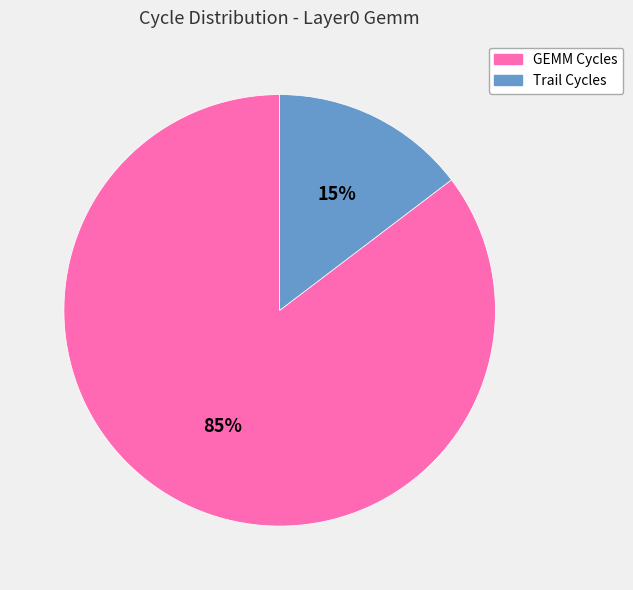

Rank the categories by value from lowest to highest.

Trail Cycles, GEMM Cycles